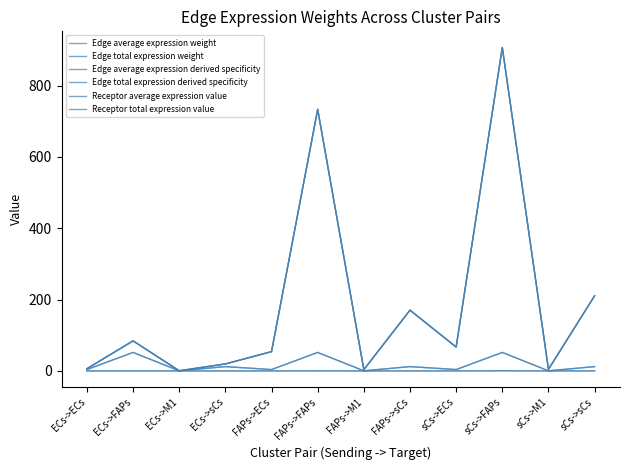

Which category has the lowest value across all series?

ECs->M1